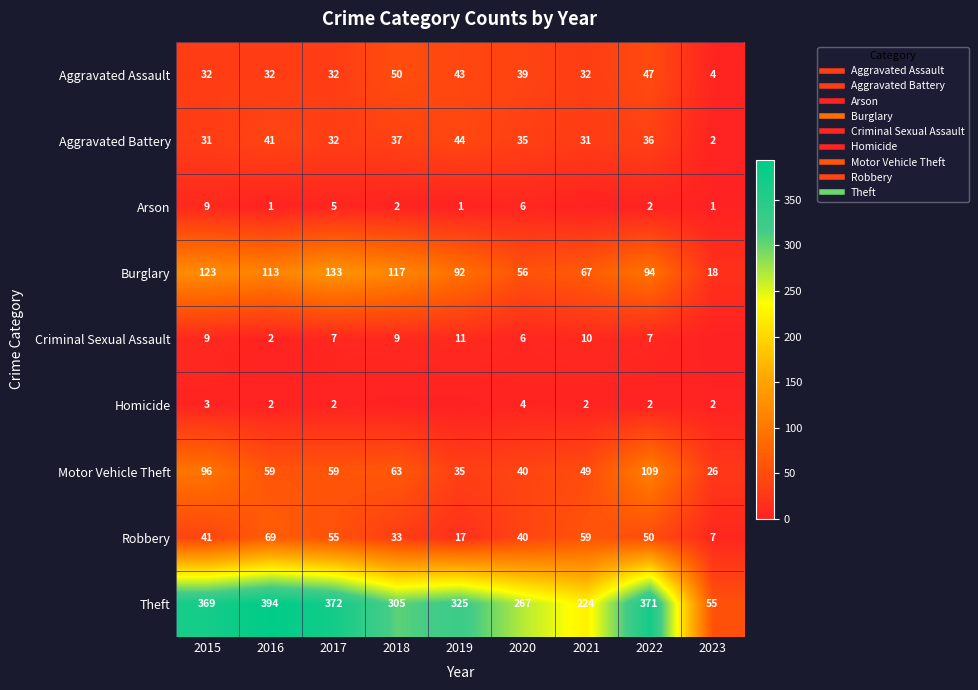

The value of Homicide at 2018 is 3. True or false?

False